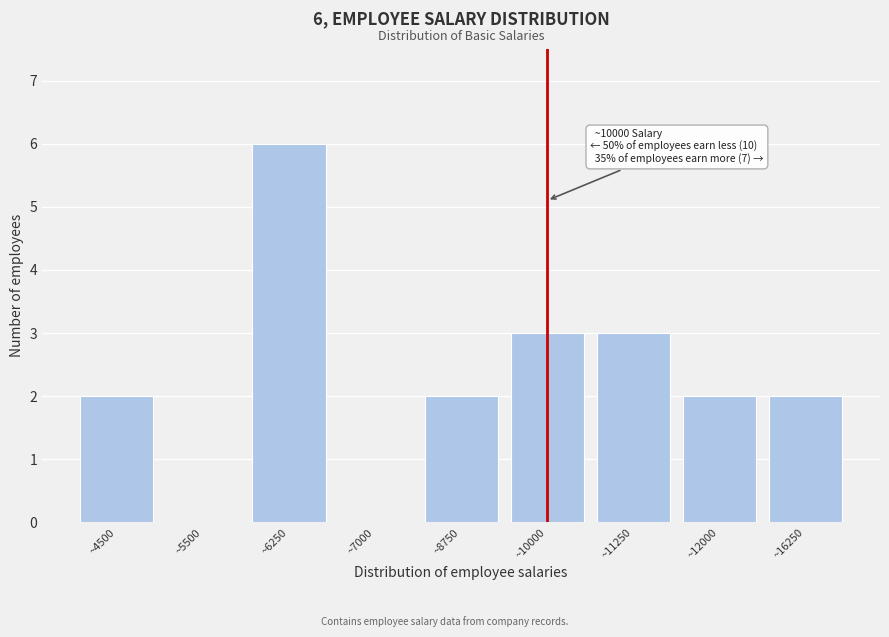

Reading left to right, what are all the values shown in this chart?

~4500=2	~5500=0	~6250=6	~7000=0	~8750=2	~10000=3	~11250=3	~12000=2	~16250=2